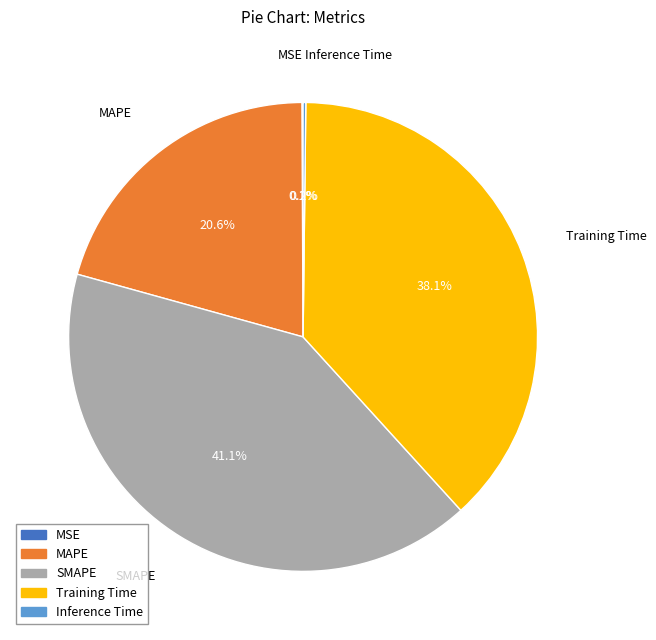

Does any single category account for the majority?

No